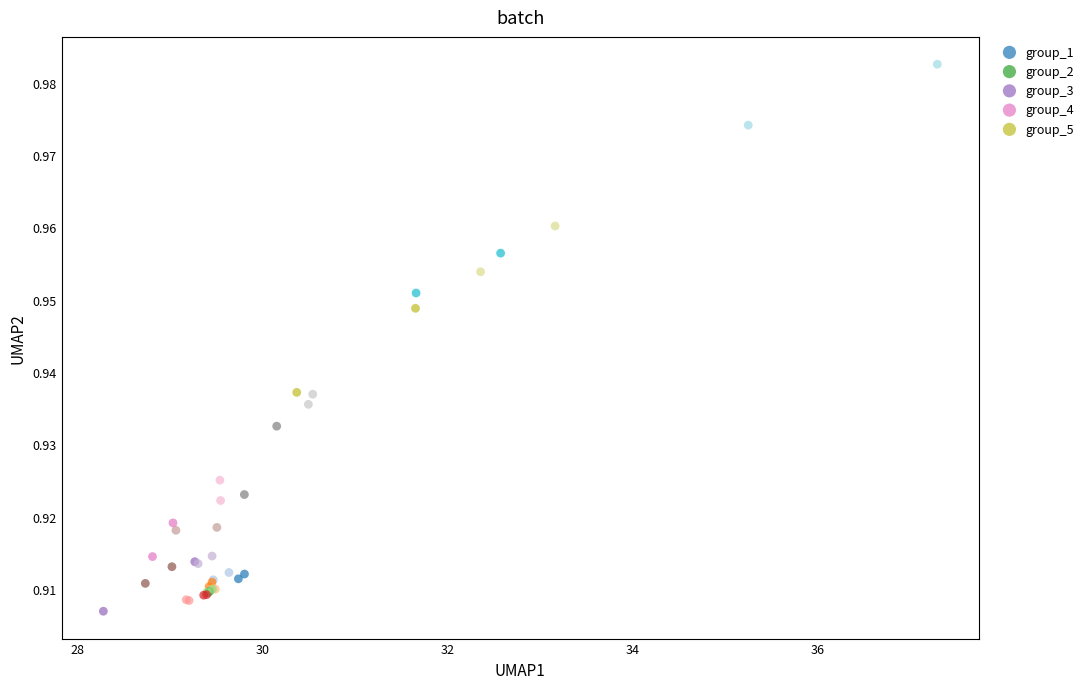

Which series has the widest spread of Y values?

group_5